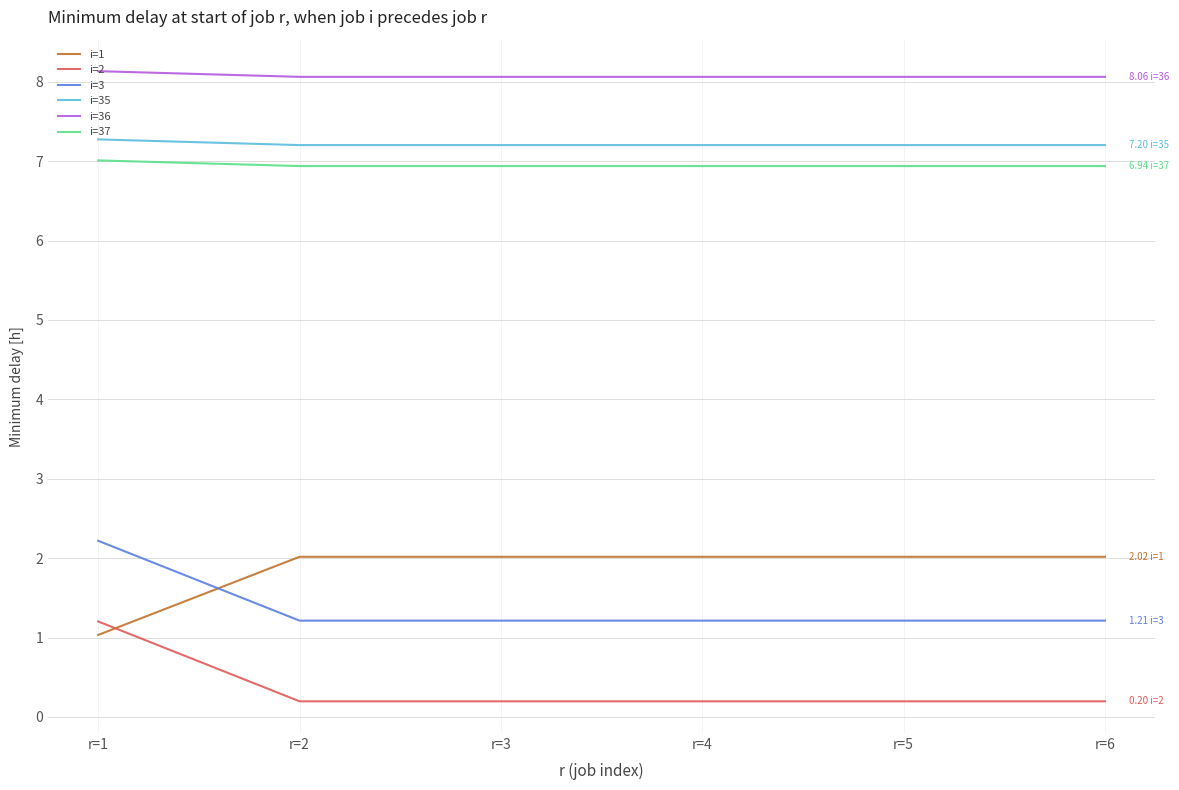

At which category is the sum across all series the highest?

r=1